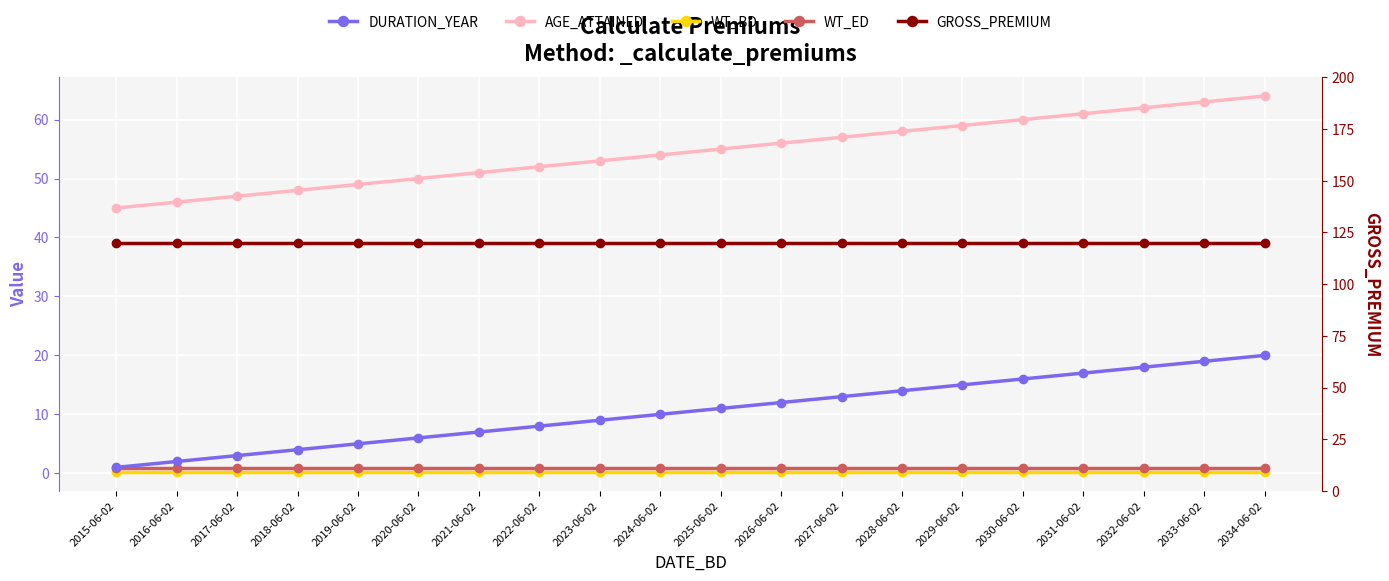

Which has a higher value, 2031-06-02 or 2023-06-02?

2031-06-02